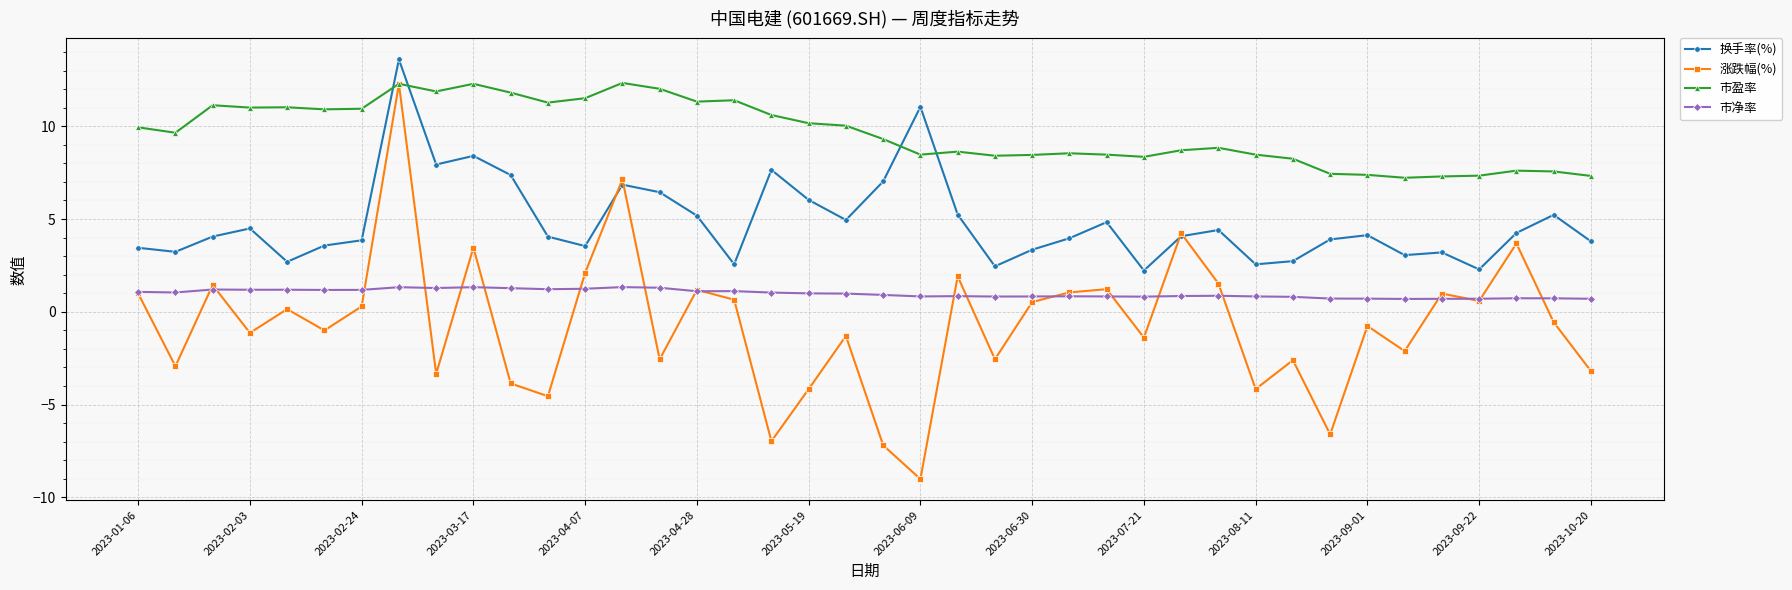

What are all the series names shown in the legend?

换手率(%), 涨跌幅(%), 市盈率, 市净率